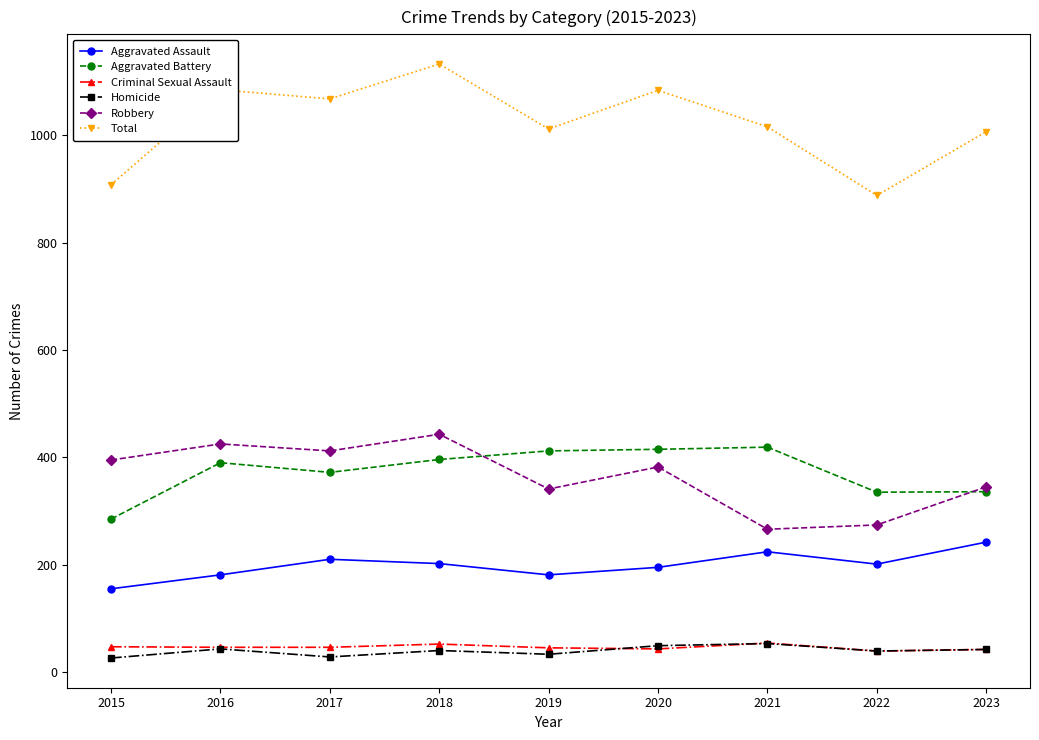

Is it true that Criminal Sexual Assault equals 46 at 2017?

True